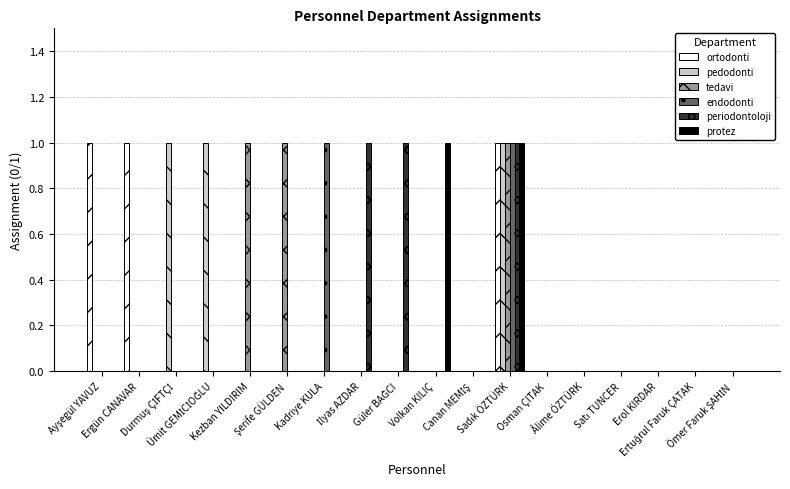

What is the greatest value displayed?

1